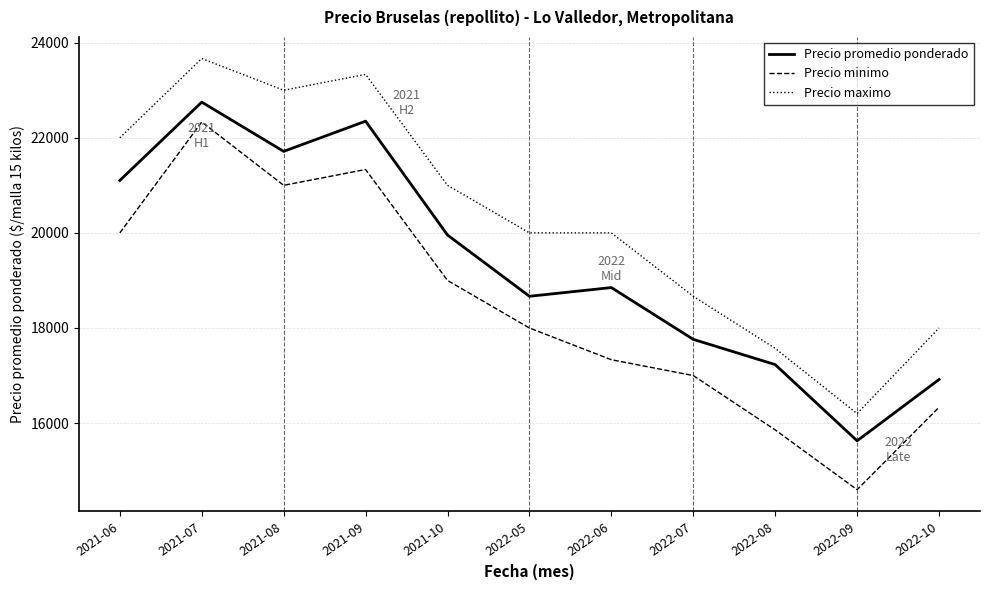

True or false: Precio maximo and Precio promedio ponderado cross at least once.

False